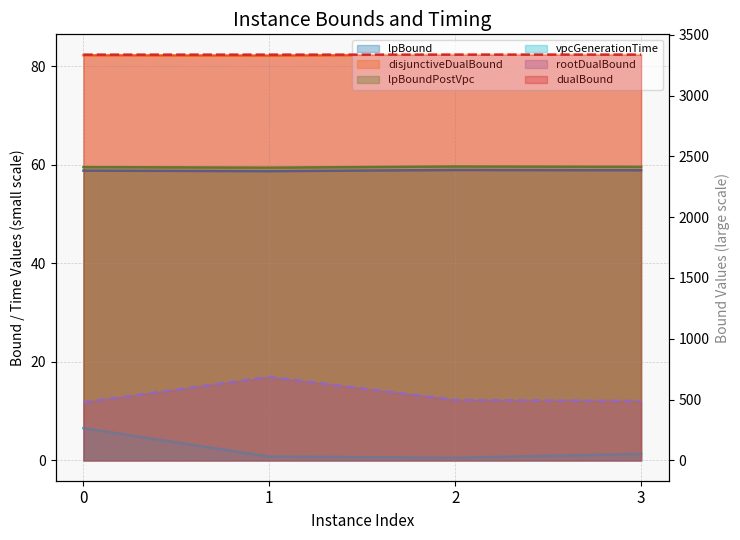

Which has a higher value, 0 or 2?

2